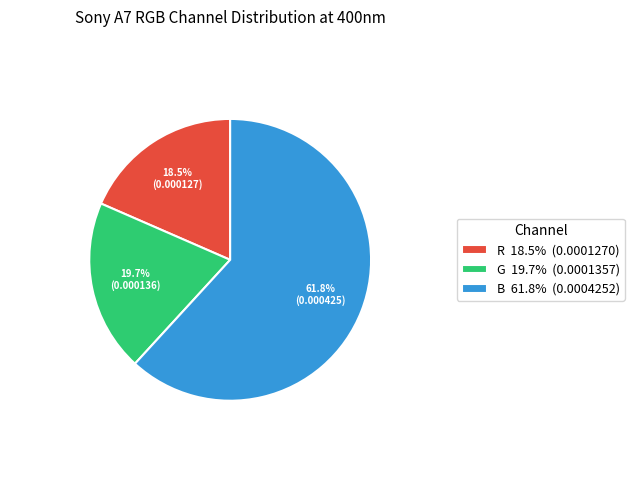

Between G and B, which is larger?

B